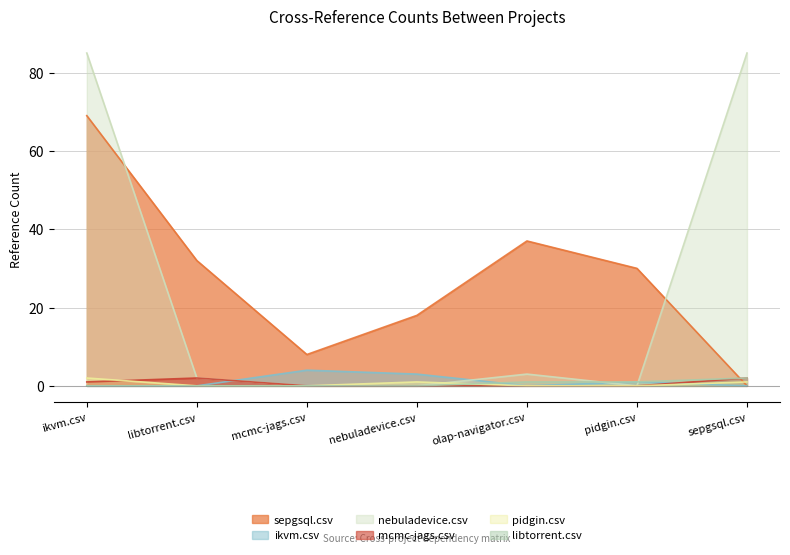

At which label is nebuladevice.csv closest to 42?

olap-navigator.csv